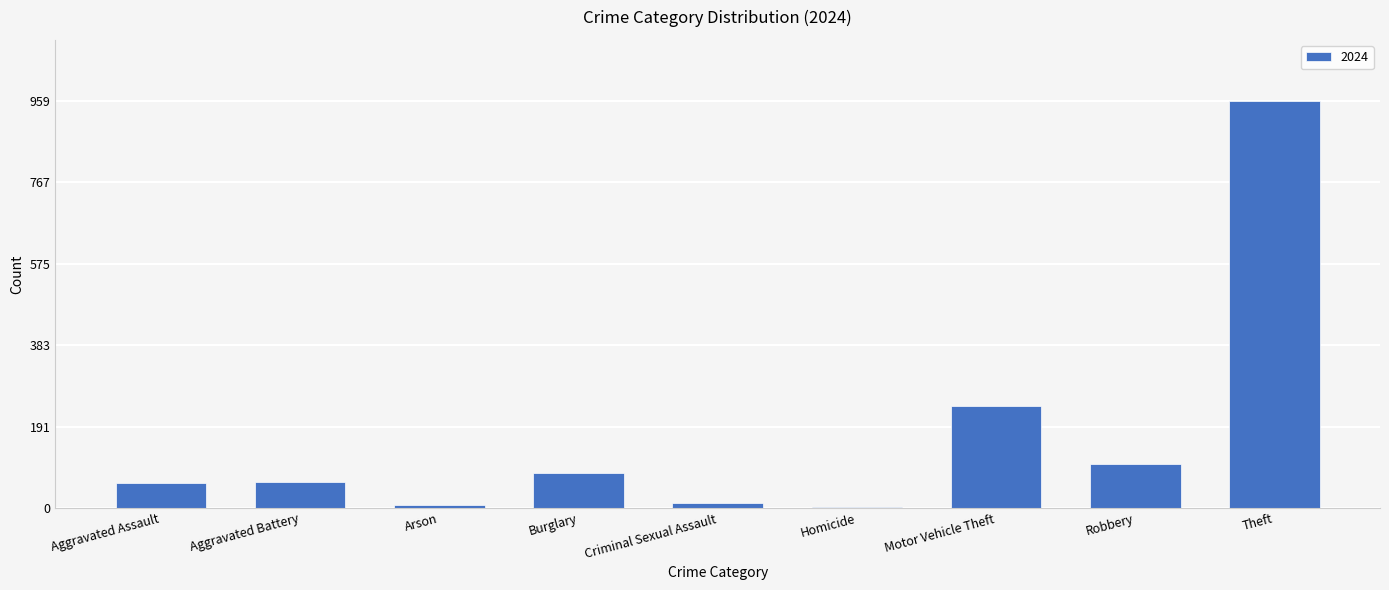

What is the maximum value shown in the chart?

959